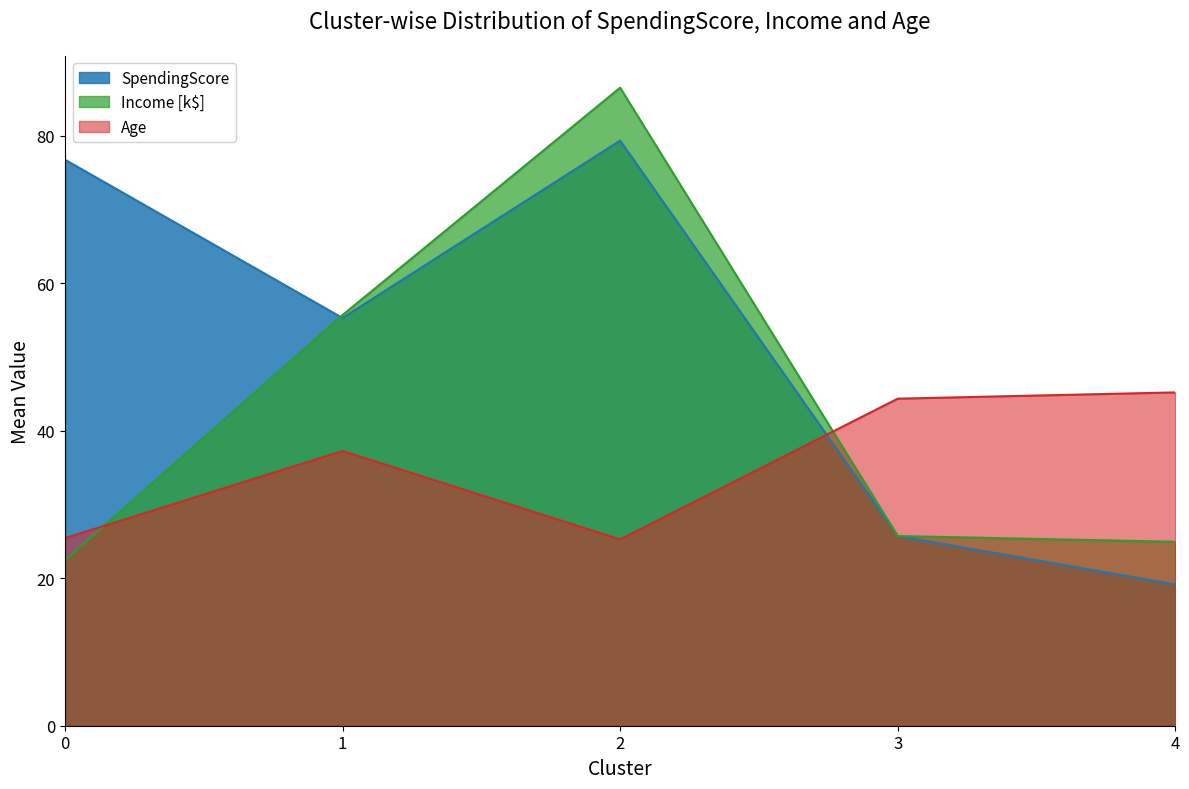

How many lines are shown in the chart?

3